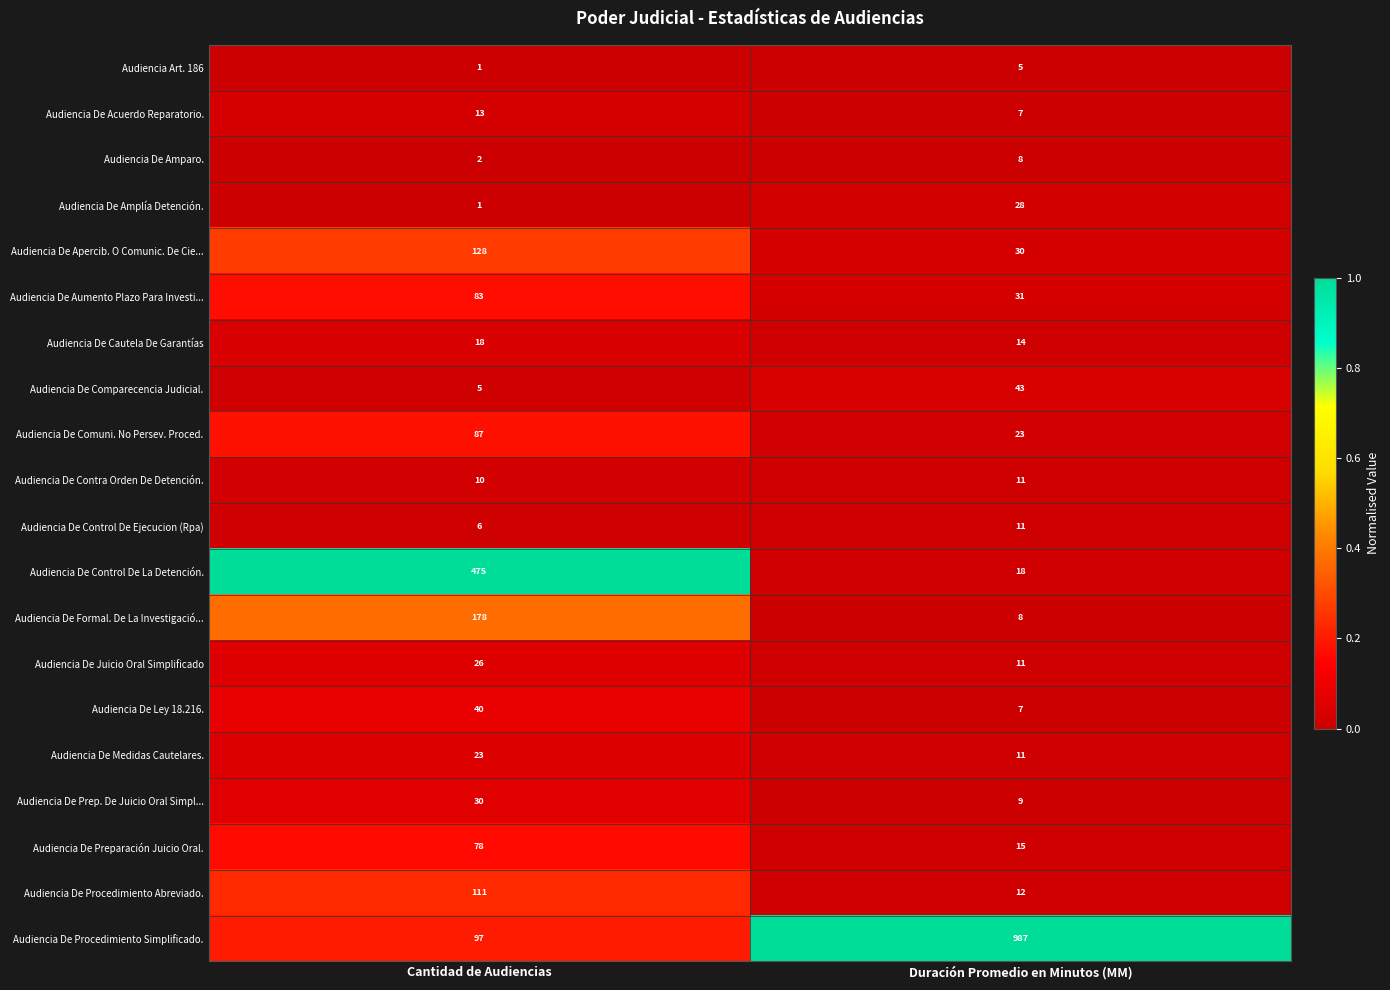

Which series changed the most between Cantidad de Audiencias and Duración Promedio en Minutos (MM)?

Audiencia De Procedimiento Simplificado.